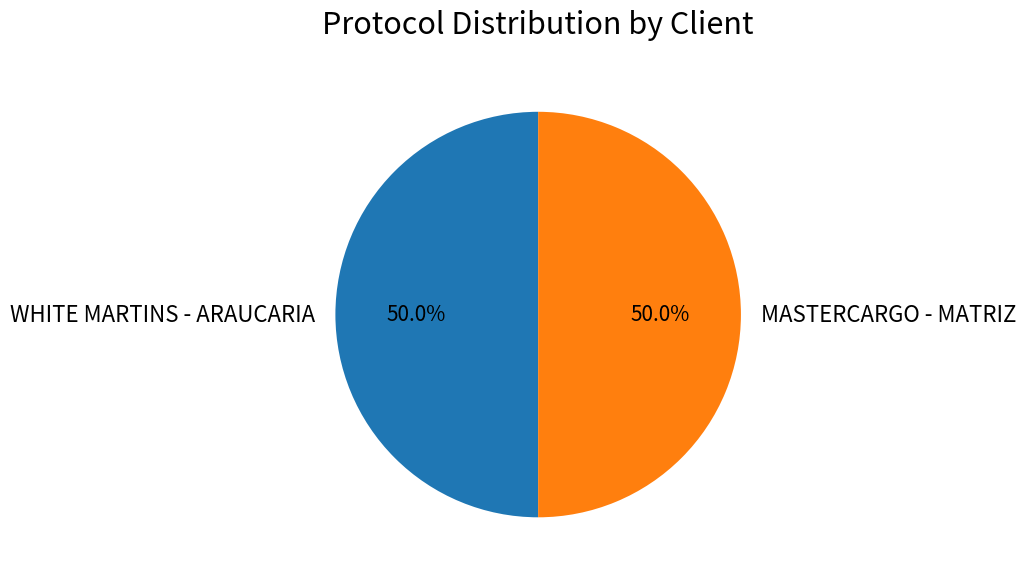

Approximately how many times larger is the value at MASTERCARGO - MATRIZ compared to WHITE MARTINS - ARAUCARIA?

1.0